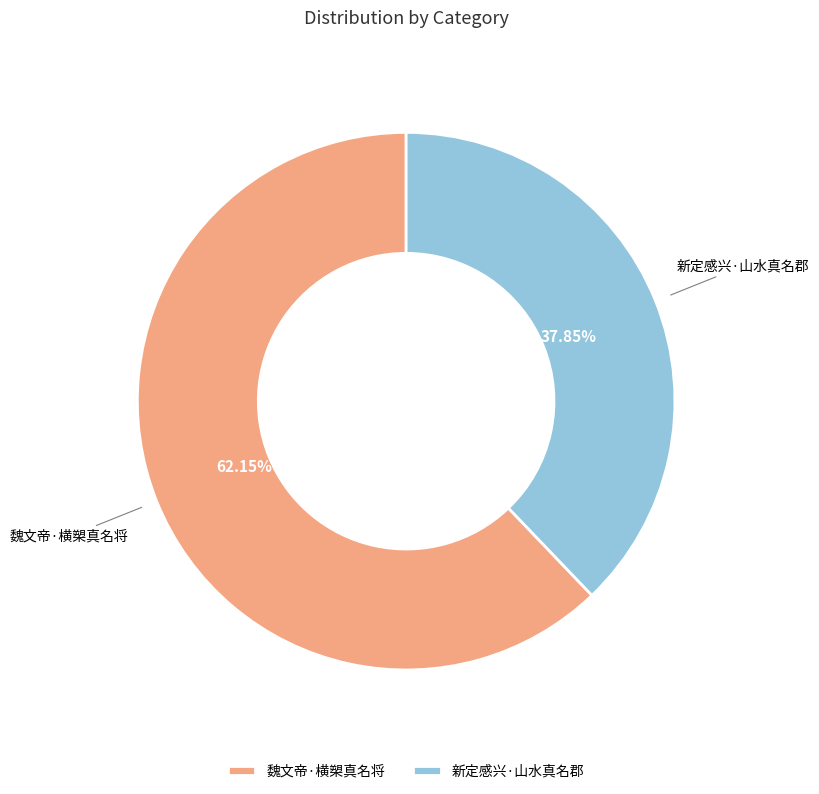

How many slices are in this pie chart?

2